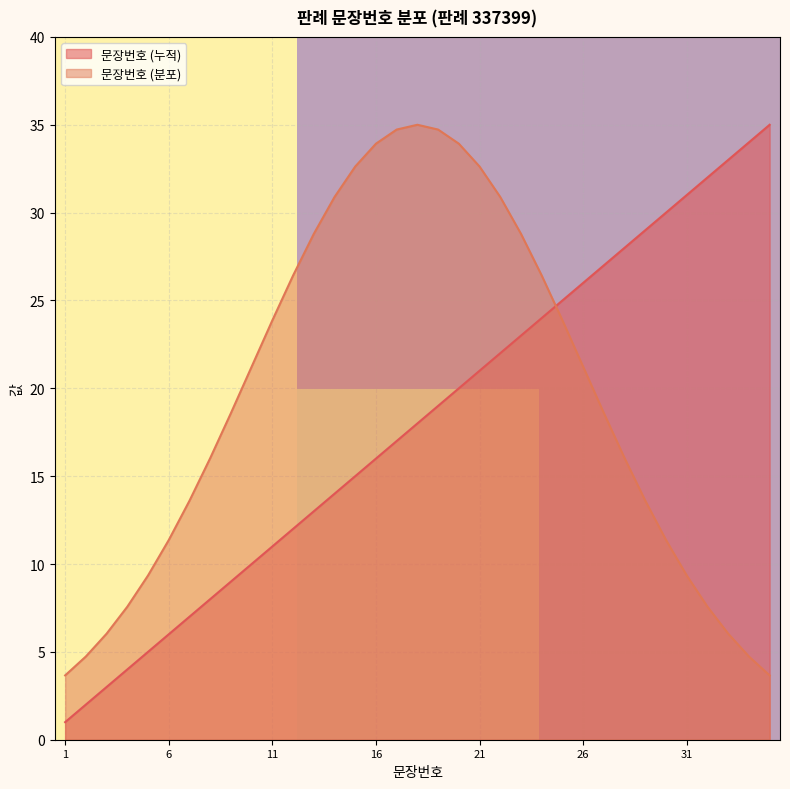

The 문장번호 (분포) series shows 9.3 at 31. True or false?

True